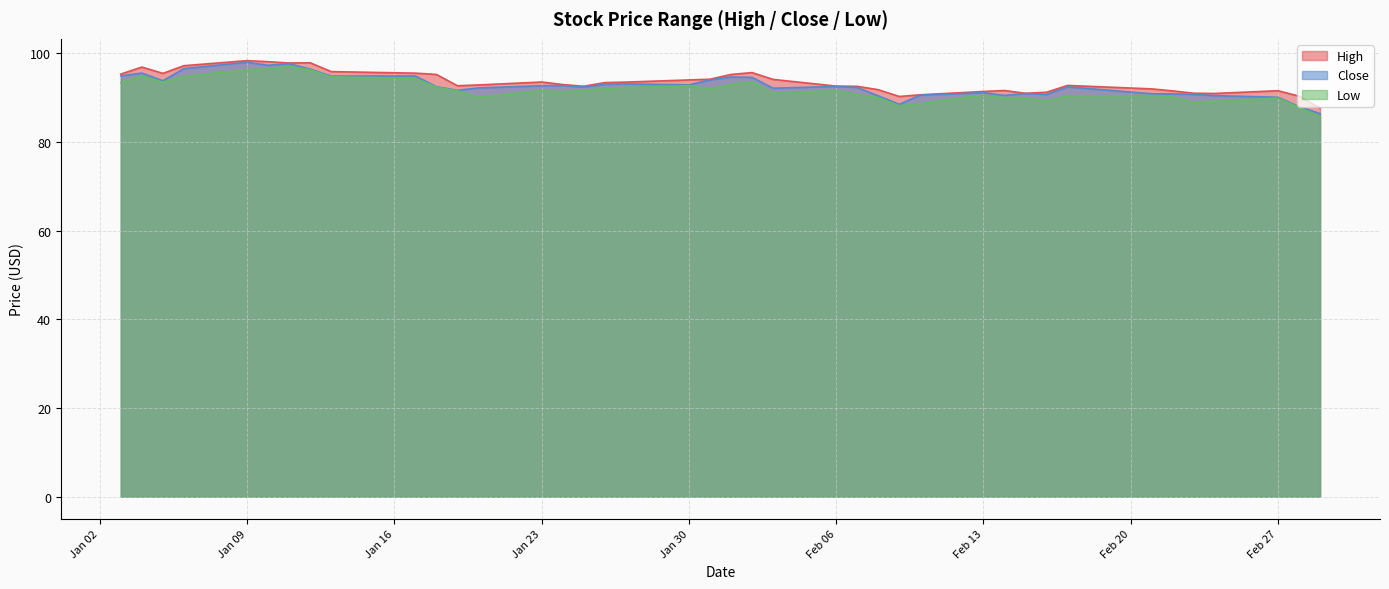

What is the difference between the maximum and minimum values in the Close series?

11.6